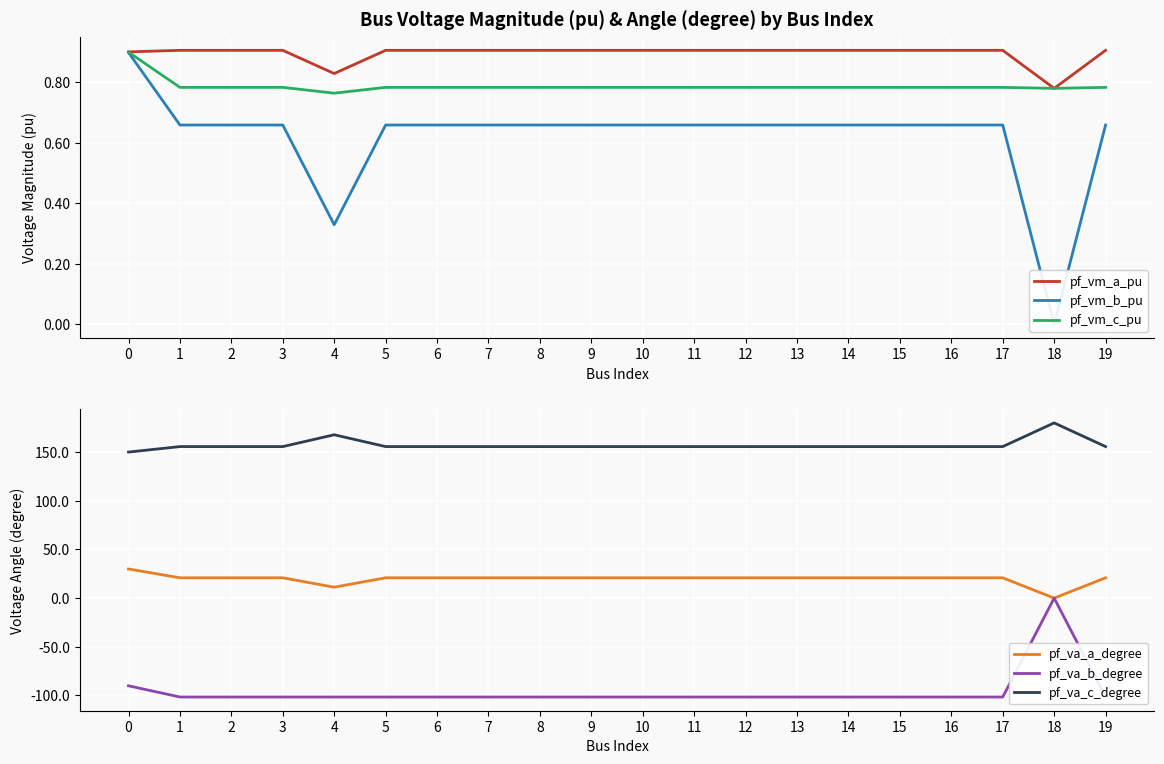

Reading left to right, list all the values displayed in this chart.

pf_vm_a_pu: 0=0.9	1=0.9	2=0.9	3=0.9	4=0.8	5=0.9	6=0.9	7=0.9	8=0.9	9=0.9	10=0.9	11=0.9	12=0.9	13=0.9	14=0.9	15=0.9	16=0.9	17=0.9	18=0.8	19=0.9
pf_vm_b_pu: 0=0.9	1=0.7	2=0.7	3=0.7	4=0.3	5=0.7	6=0.7	7=0.7	8=0.7	9=0.7	10=0.7	11=0.7	12=0.7	13=0.7	14=0.7	15=0.7	16=0.7	17=0.7	18=0.0	19=0.7
pf_vm_c_pu: 0=0.9	1=0.8	2=0.8	3=0.8	4=0.8	5=0.8	6=0.8	7=0.8	8=0.8	9=0.8	10=0.8	11=0.8	12=0.8	13=0.8	14=0.8	15=0.8	16=0.8	17=0.8	18=0.8	19=0.8
pf_va_a_degree: 0=29.9	1=20.9	2=20.9	3=20.9	4=11.2	5=20.9	6=20.9	7=20.9	8=20.9	9=20.9	10=20.9	11=20.9	12=20.9	13=20.9	14=20.9	15=20.9	16=20.9	17=20.9	18=0.0	19=20.9
pf_va_b_degree: 0=-90.1	1=-101.6	2=-101.6	3=-101.6	4=-101.6	5=-101.6	6=-101.6	7=-101.6	8=-101.6	9=-101.6	10=-101.6	11=-101.6	12=-101.6	13=-101.6	14=-101.6	15=-101.6	16=-101.6	17=-101.6	18=0.0	19=-101.6
pf_va_c_degree: 0=150.0	1=155.7	2=155.7	3=155.7	4=167.8	5=155.7	6=155.7	7=155.7	8=155.7	9=155.7	10=155.7	11=155.7	12=155.7	13=155.7	14=155.7	15=155.7	16=155.7	17=155.7	18=180.0	19=155.7